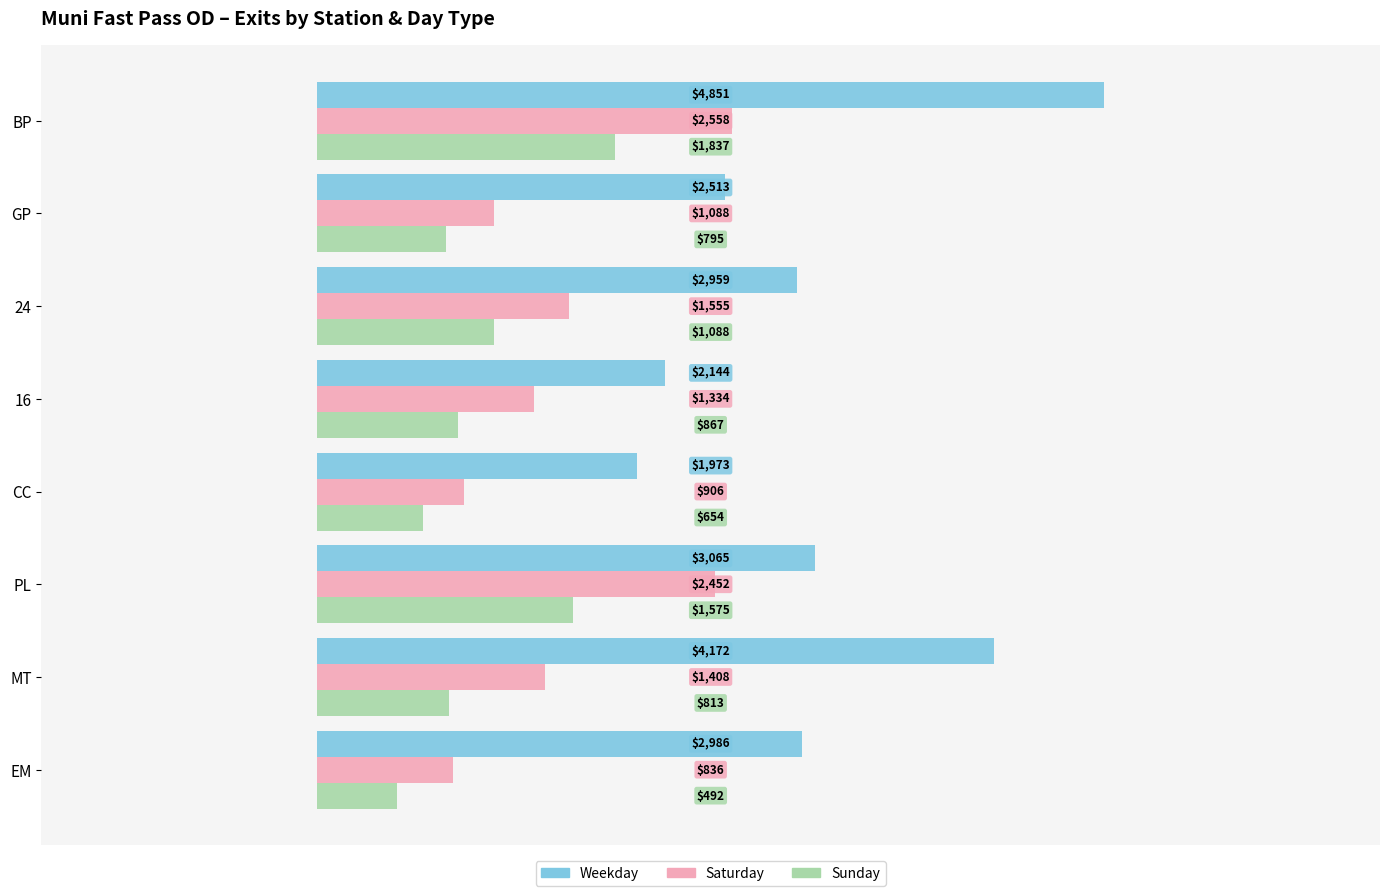

The value of Sunday at CC is 654.2. True or false?

True